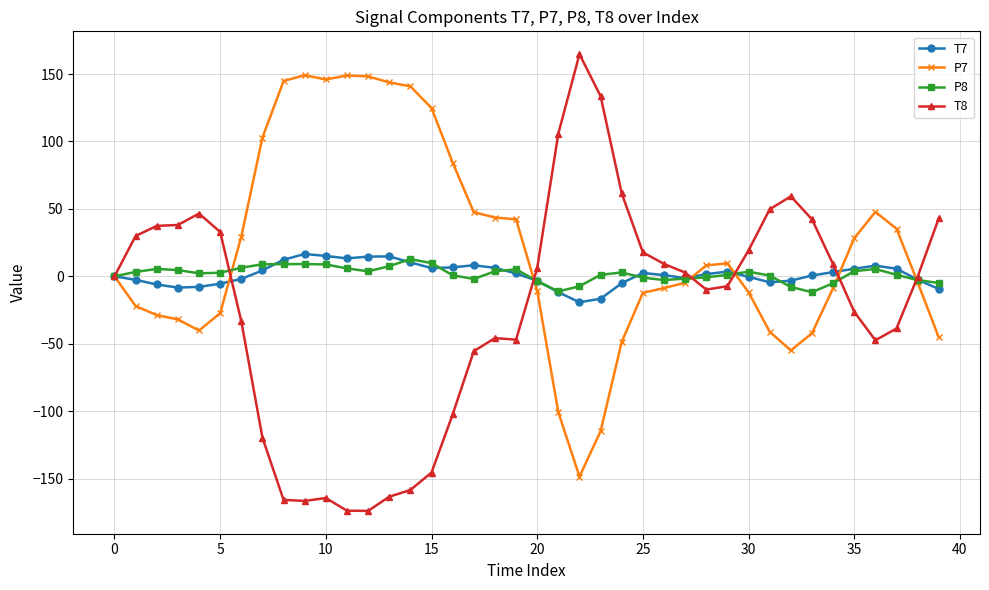

Which series has the largest total across all categories?

P7